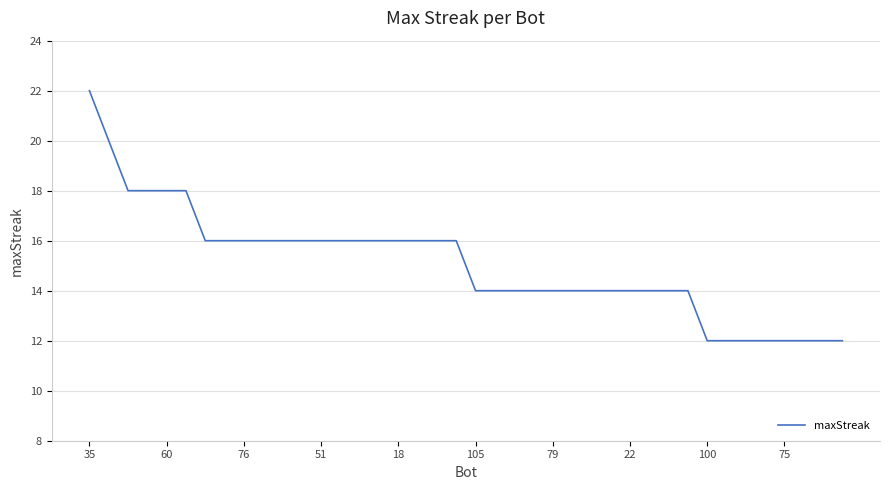

What is the smallest value displayed?

12